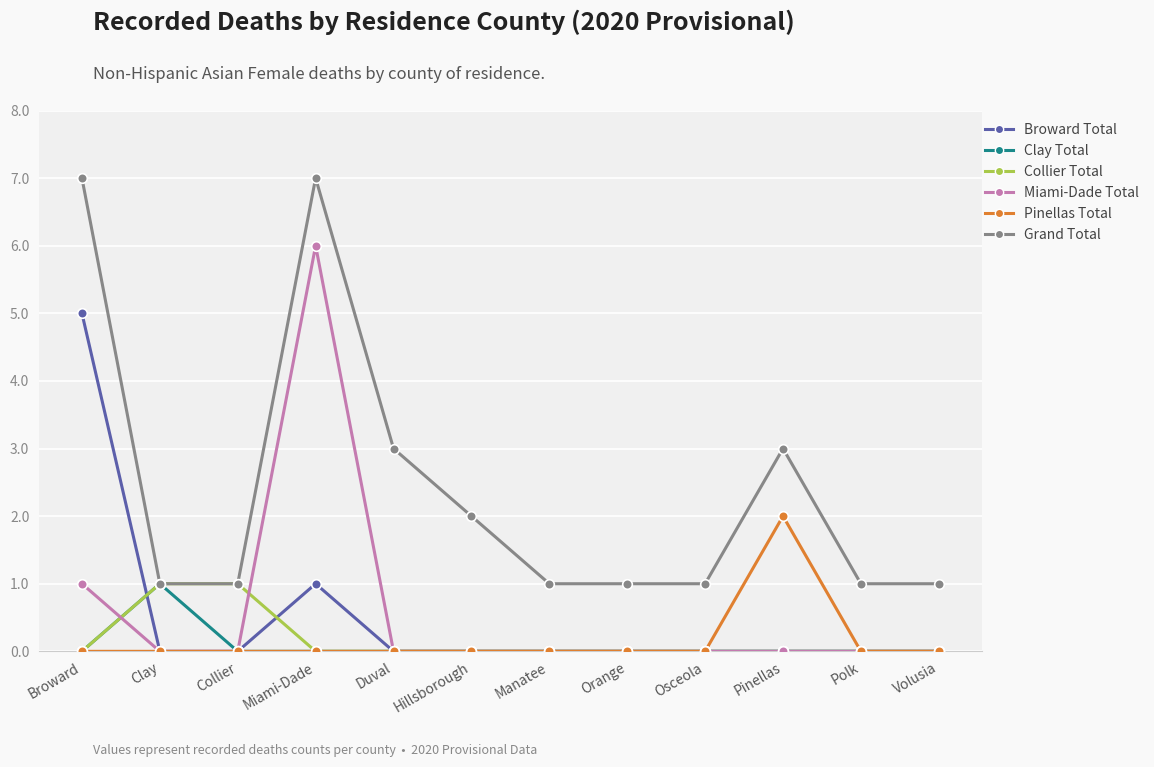

Between Collier and Duval, which series saw the biggest shift?

Grand Total